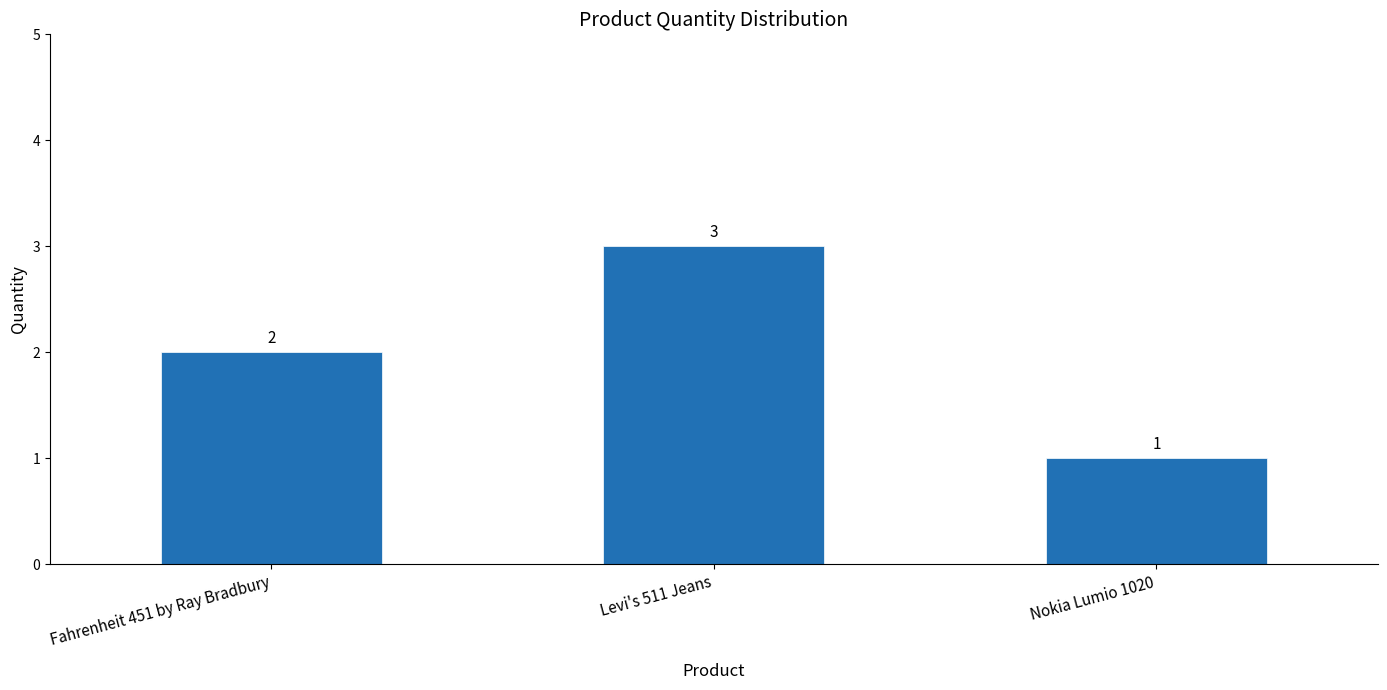

What is the value of the 2nd bar from the left?

3